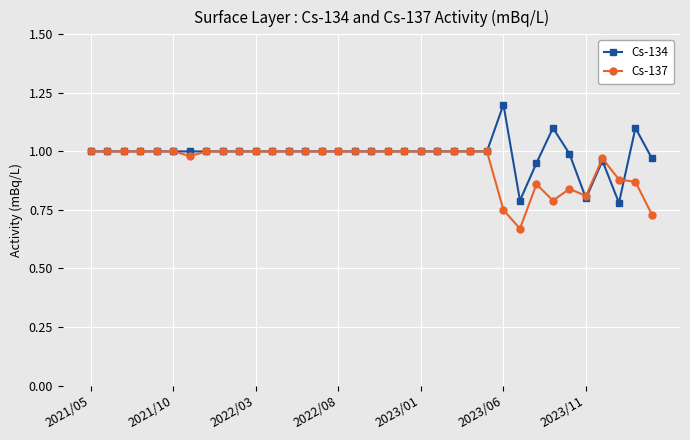

Which series has the widest spread of values?

Cs-134